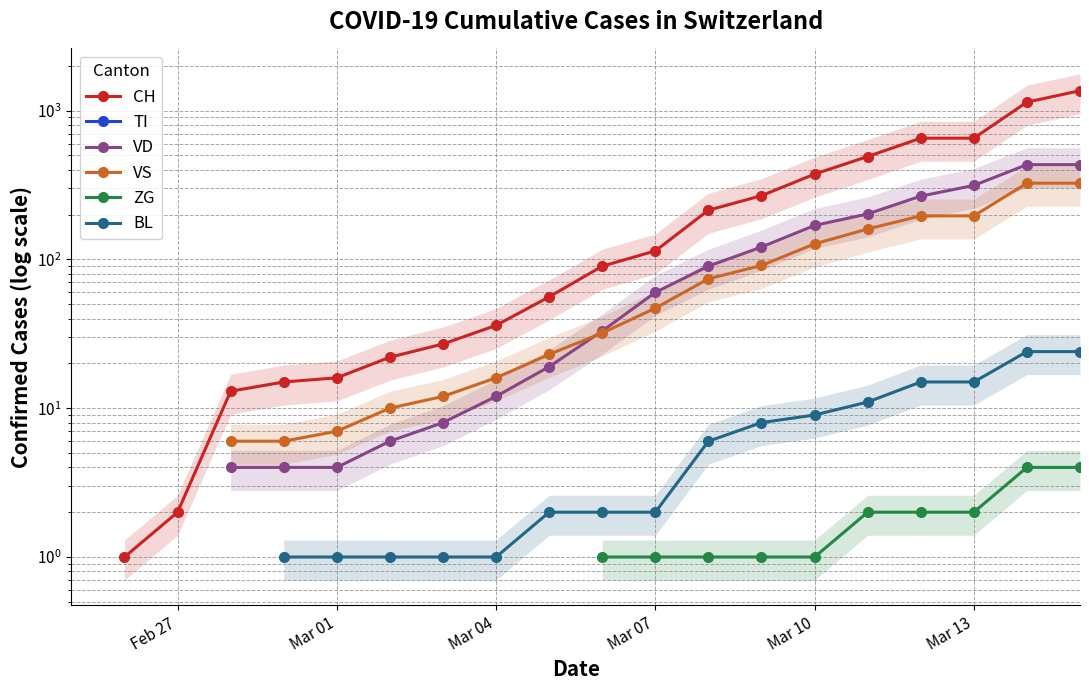

True or false: TI and ZG cross at least once.

False